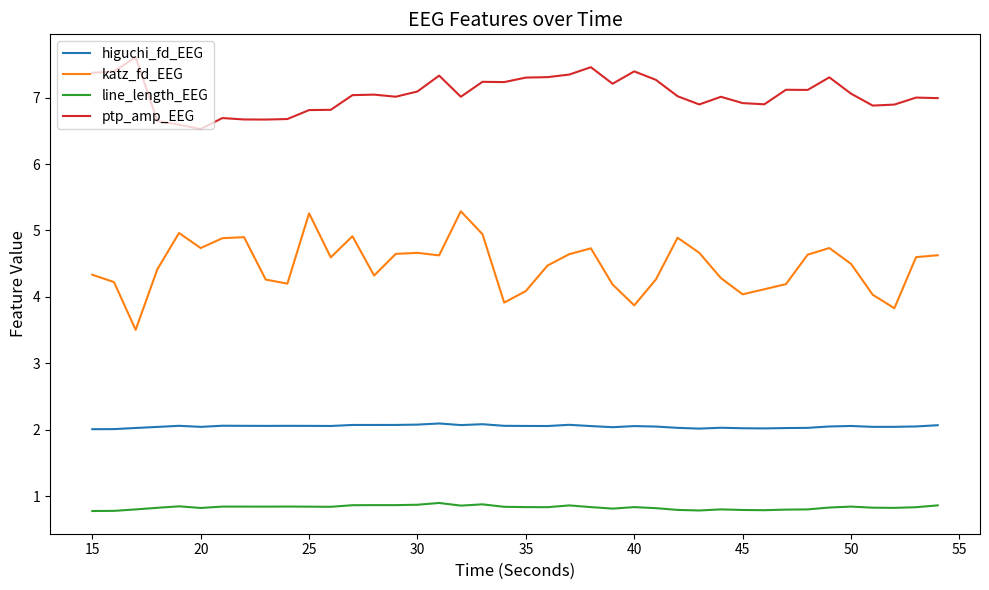

Which series has the widest spread of values?

katz_fd_EEG